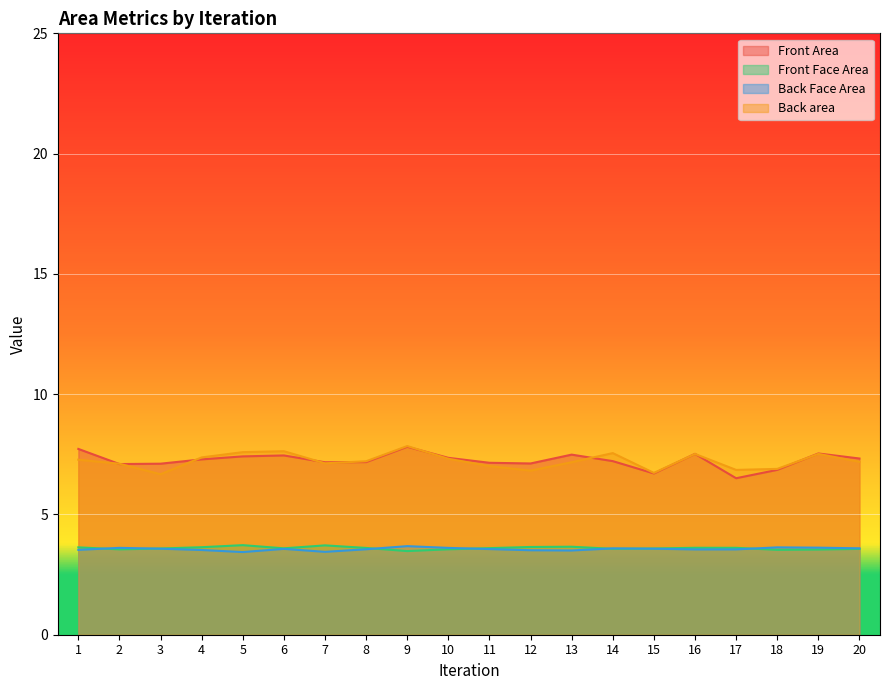

What is the difference between the highest and lowest values at 11?

3.6